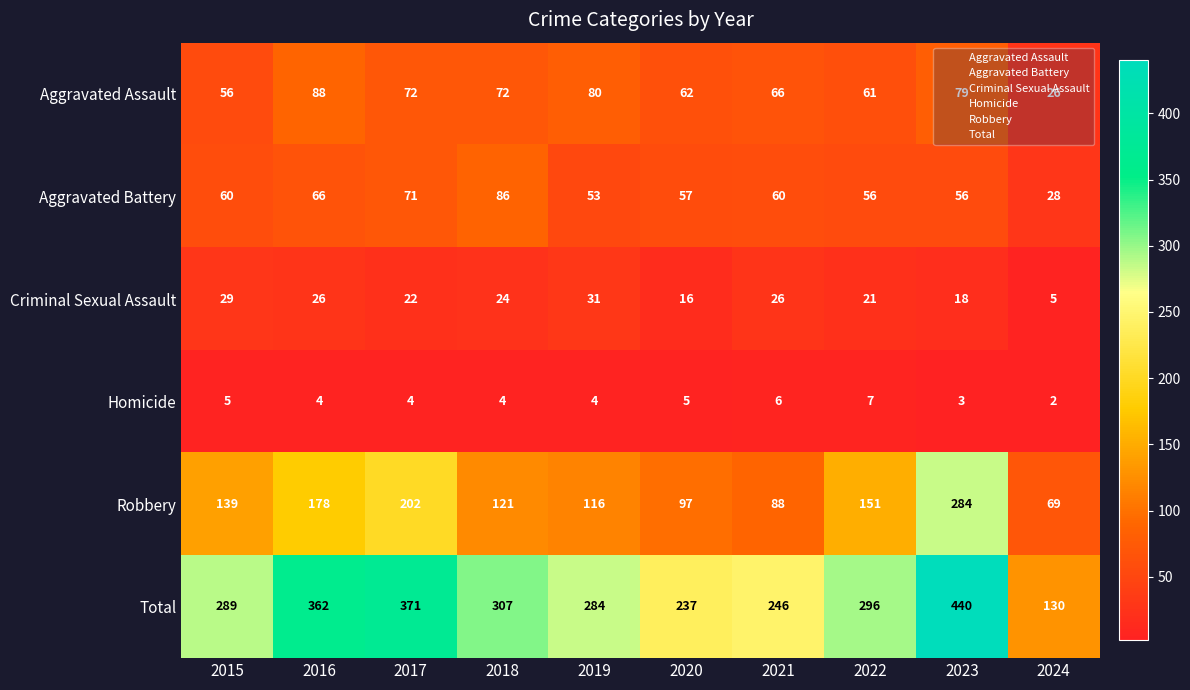

What is the sum of the Total values at 2021 and 2023?

686